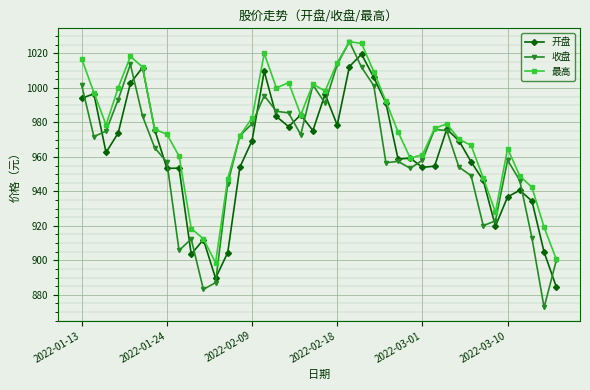

True or false: 最高 has more than 1 points higher than both neighbors.

True